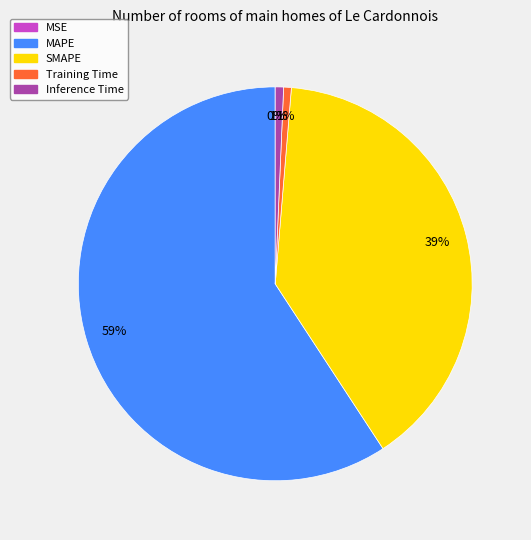

Which category accounts for the majority?

MAPE